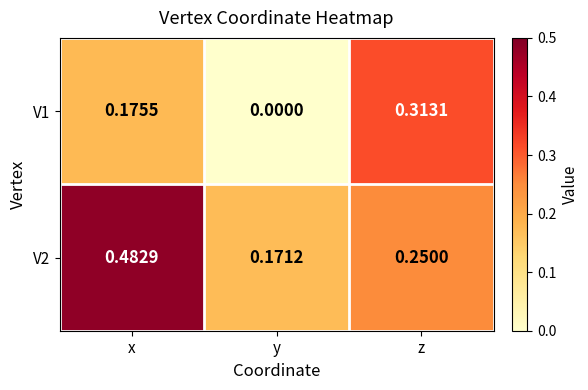

Which label corresponds to the smallest value in the chart?

y